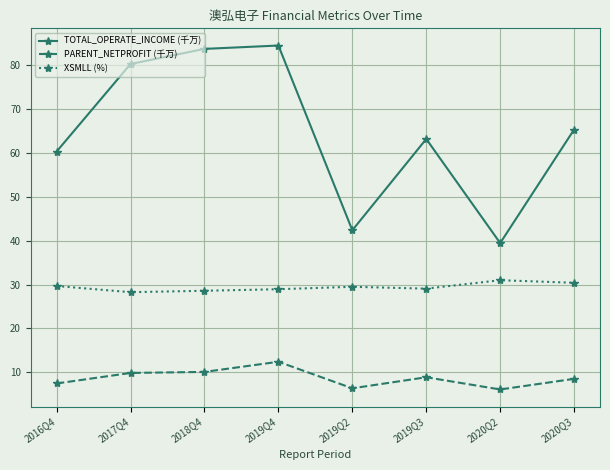

What is the highest value of the PARENT_NETPROFIT (千万) series?

12.4